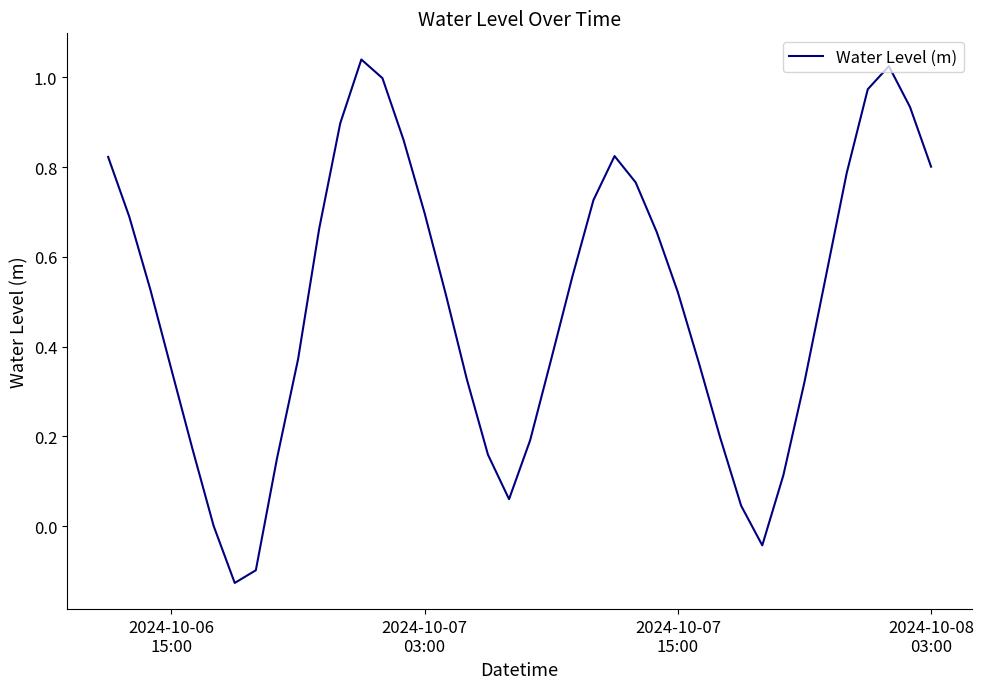

What is the difference between the second highest and second lowest values?

1.1